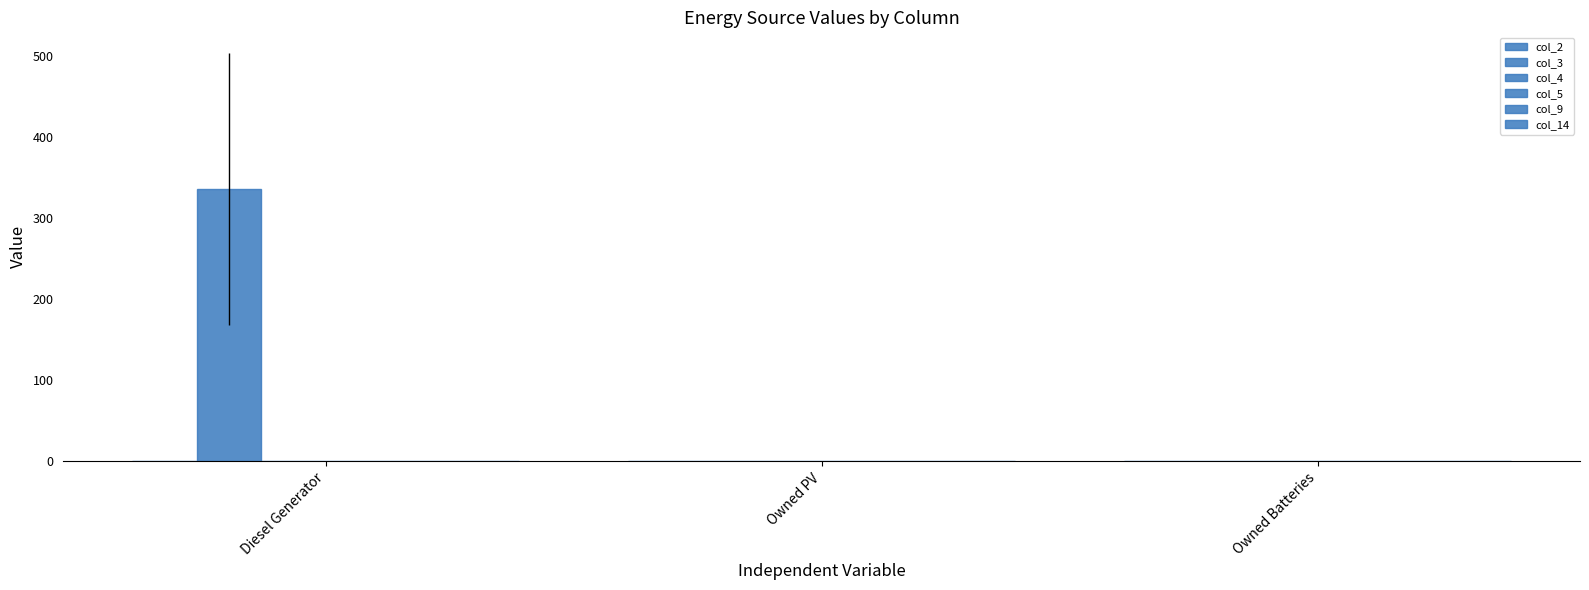

What is the label of the 1st bar from the left?

Diesel Generator